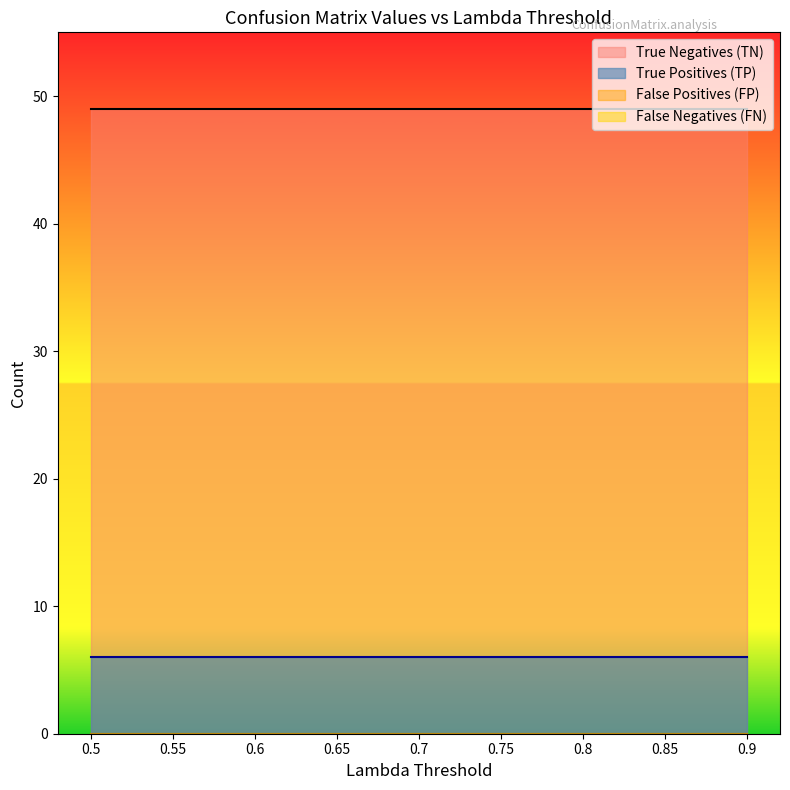

Is it true that False Positives (FP) equals 0 at 0.5?

True